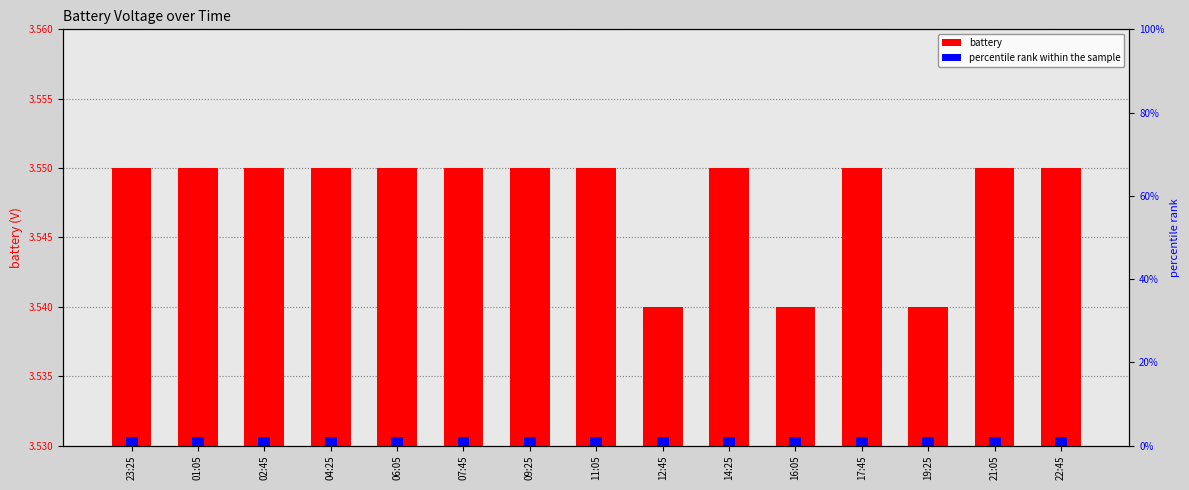

At which label does percentile rank within the sample reach its peak?

23:25